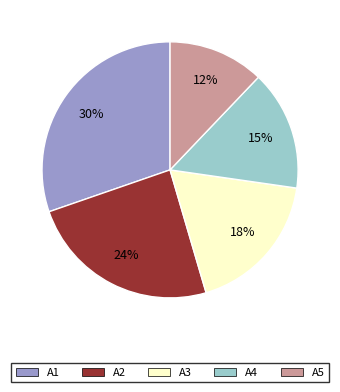

Rank the categories by value from highest to lowest.

A1, A2, A3, A4, A5